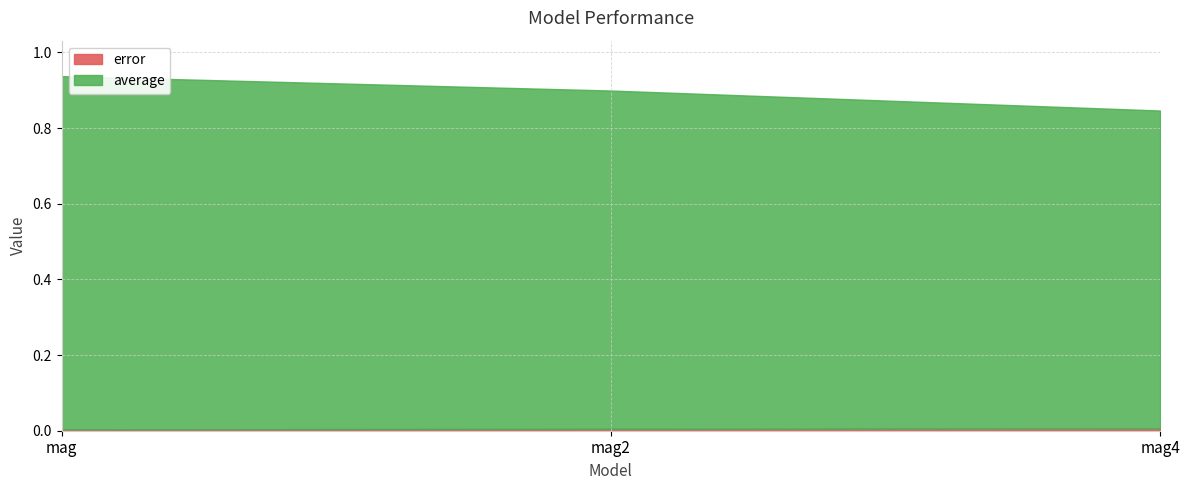

True or false: error has a value of 0.0 at mag.

True